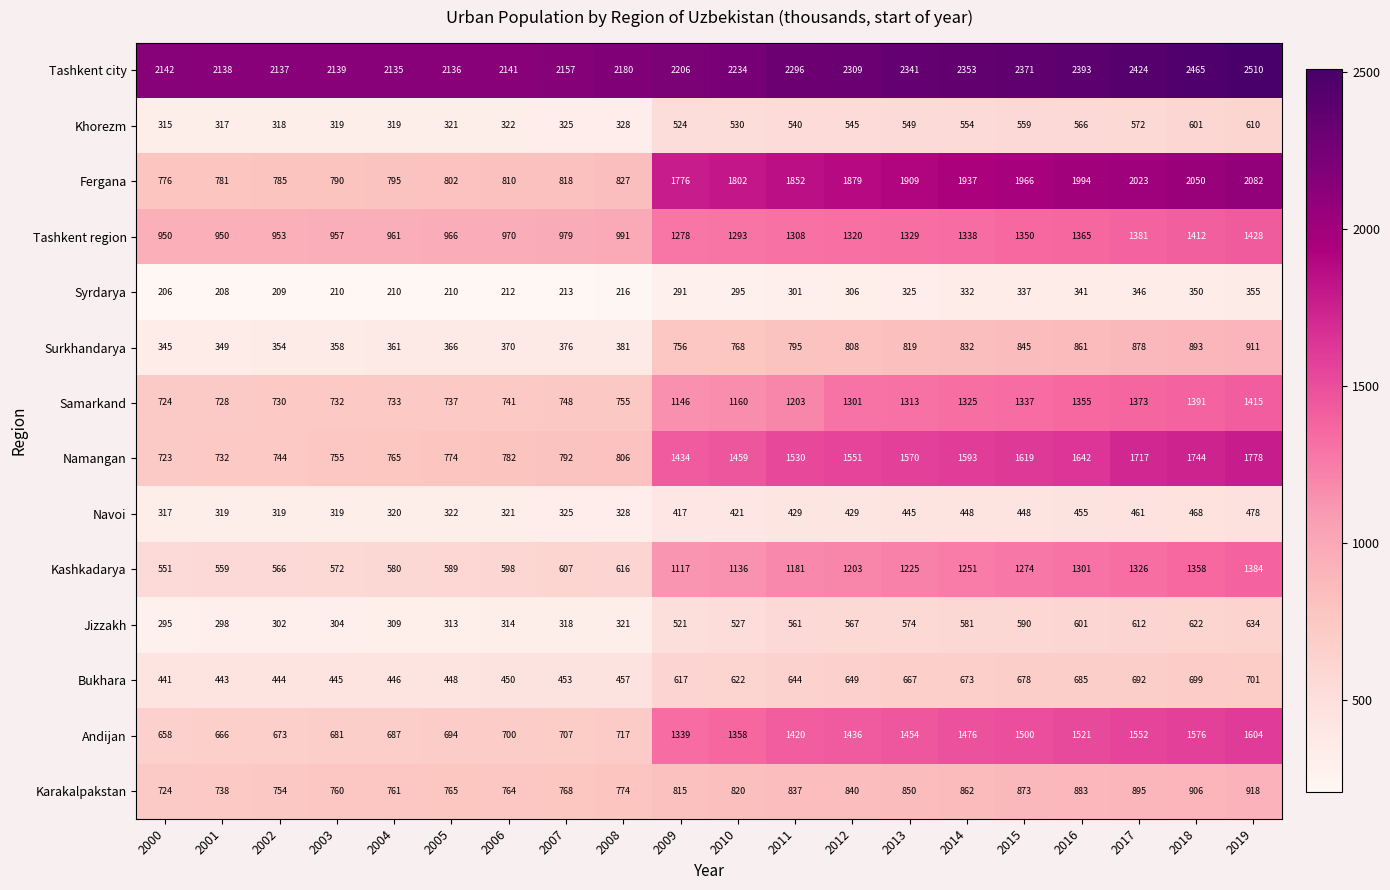

Count the number of categories in the chart.

20